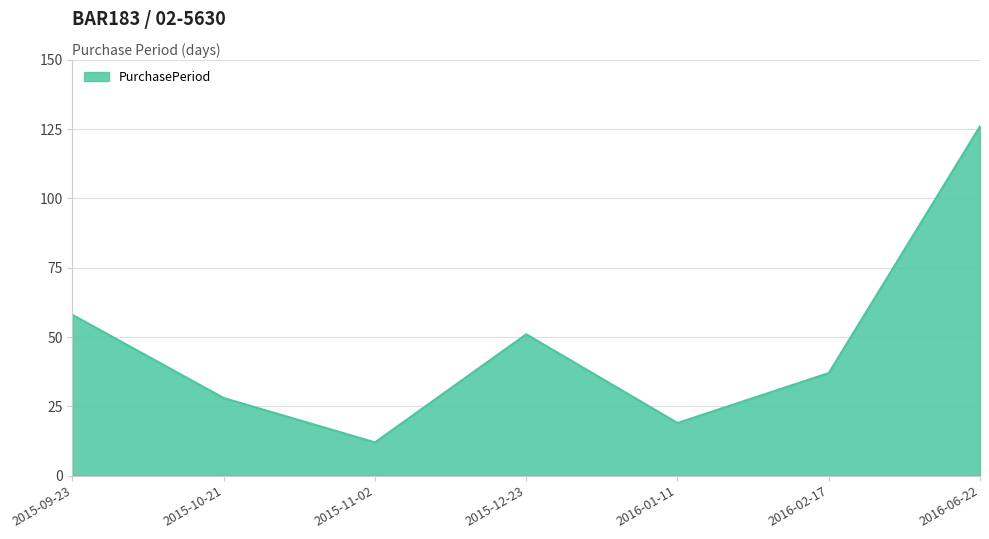

True or false: the data has more than 1 interior local peaks.

False